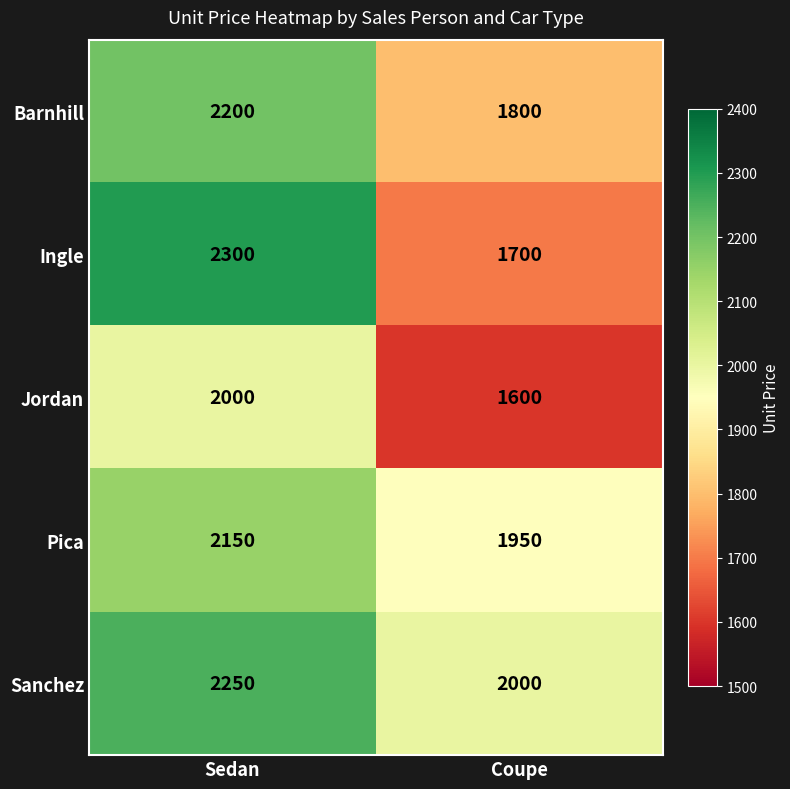

Count the number of data series in this chart.

5